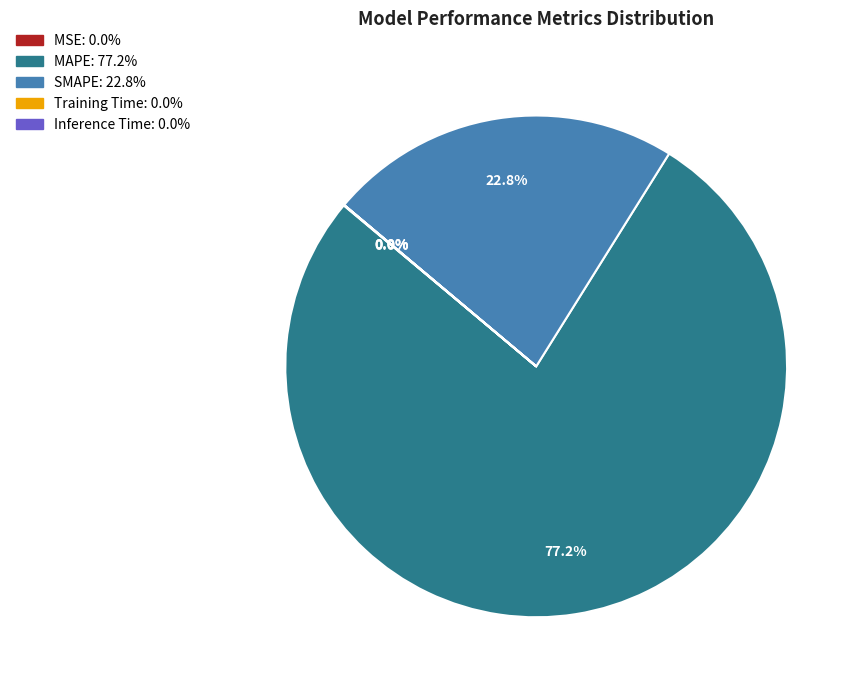

True or false: SMAPE accounts for 29% of the total.

False